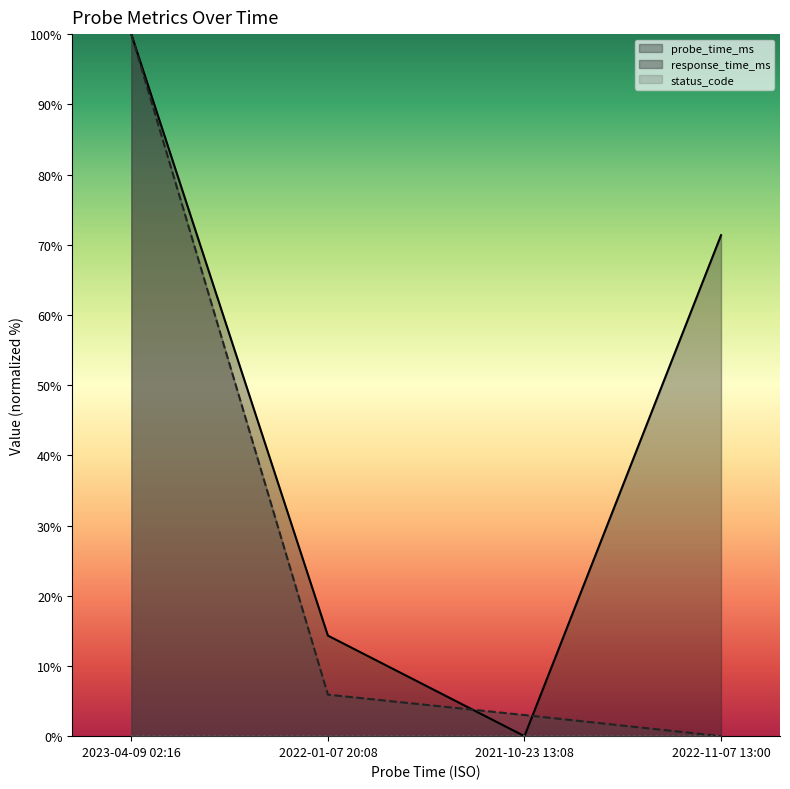

What is the sum of the probe_time_ms values at 2022-01-07 20:08 and 2022-11-07 13:00?

85.7